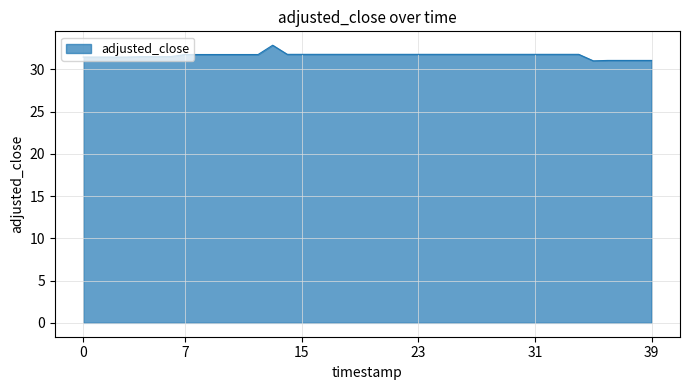

What is the sum of all values?

1266.0